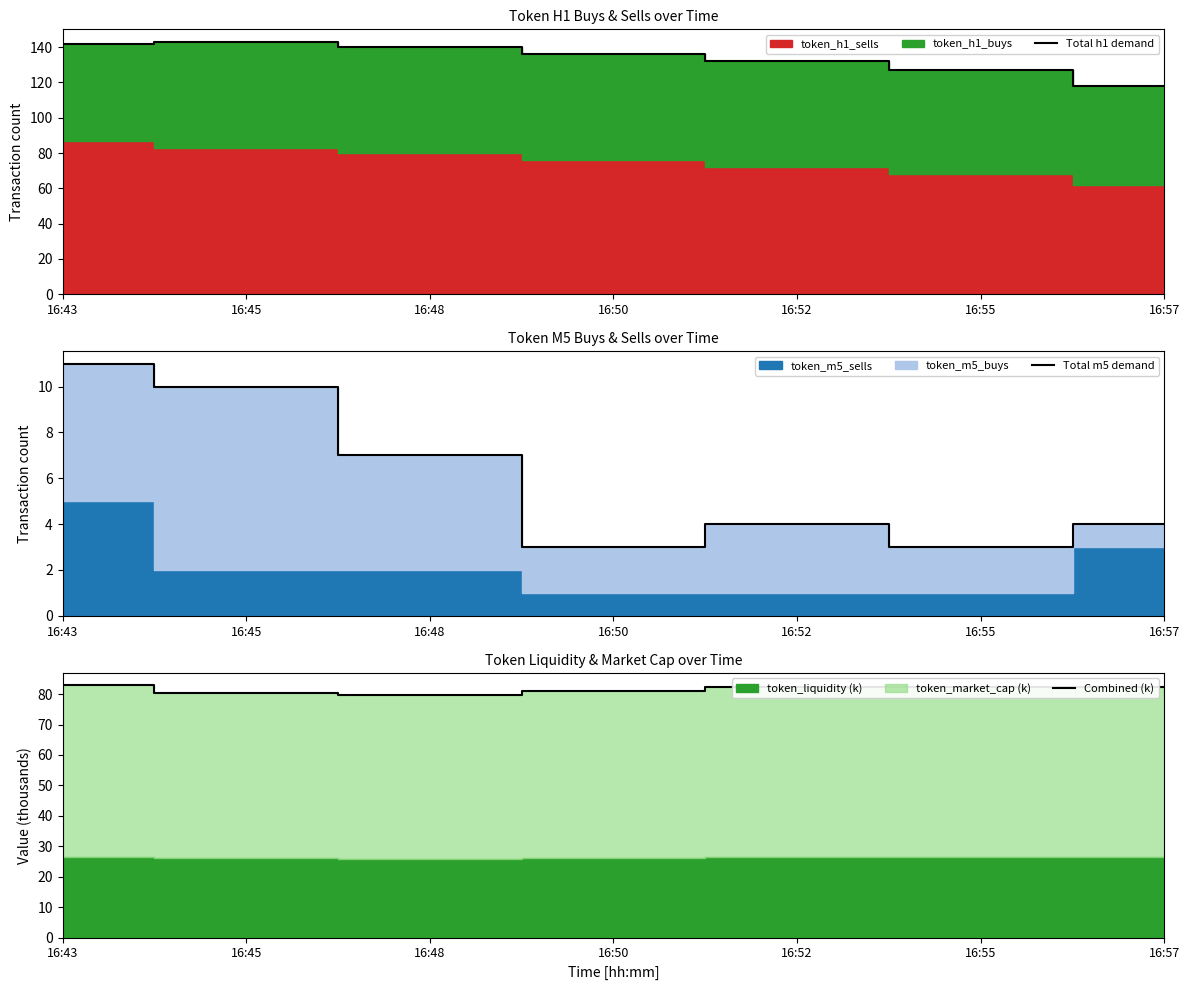

True or false: Total m5 demand and Total h1 demand intersect in this chart.

False